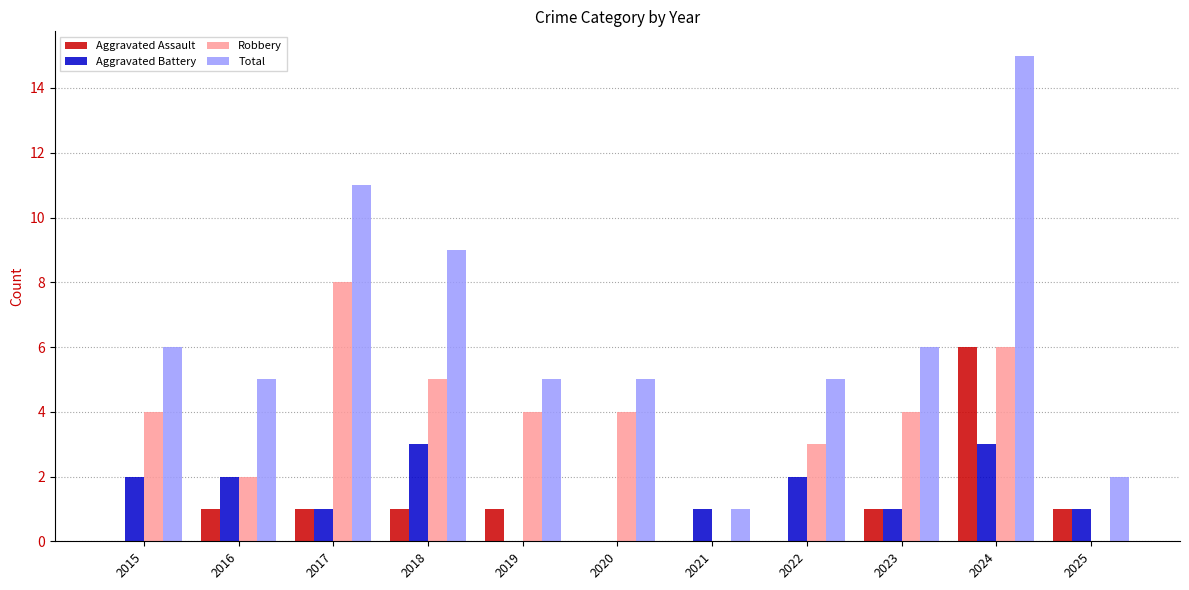

What is the highest value of the Aggravated Battery series?

3